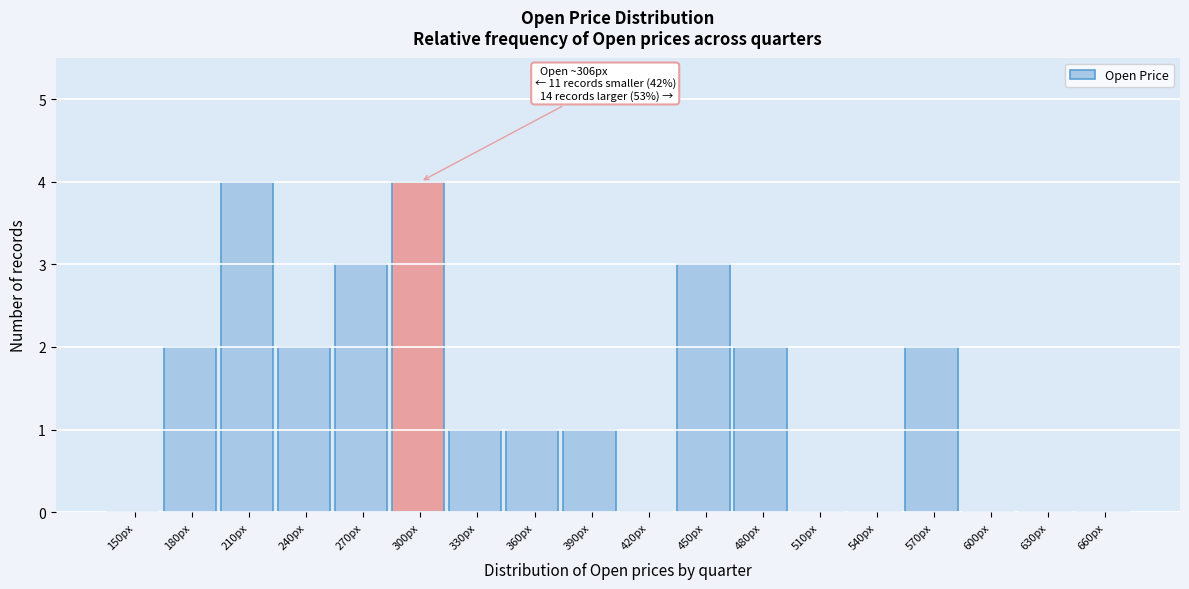

Reading left to right, extract all data points from this chart.

150px=0	180px=2	210px=4	240px=2	270px=3	300px=4	330px=1	360px=1	390px=1	420px=0	450px=3	480px=2	510px=0	540px=0	570px=2	600px=0	630px=0	660px=0